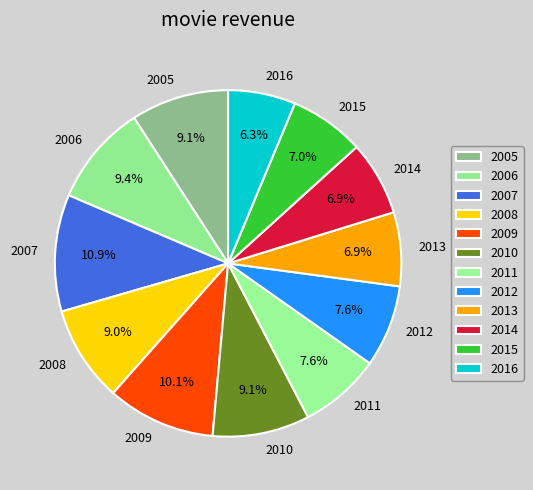

Does any single category account for the majority?

No